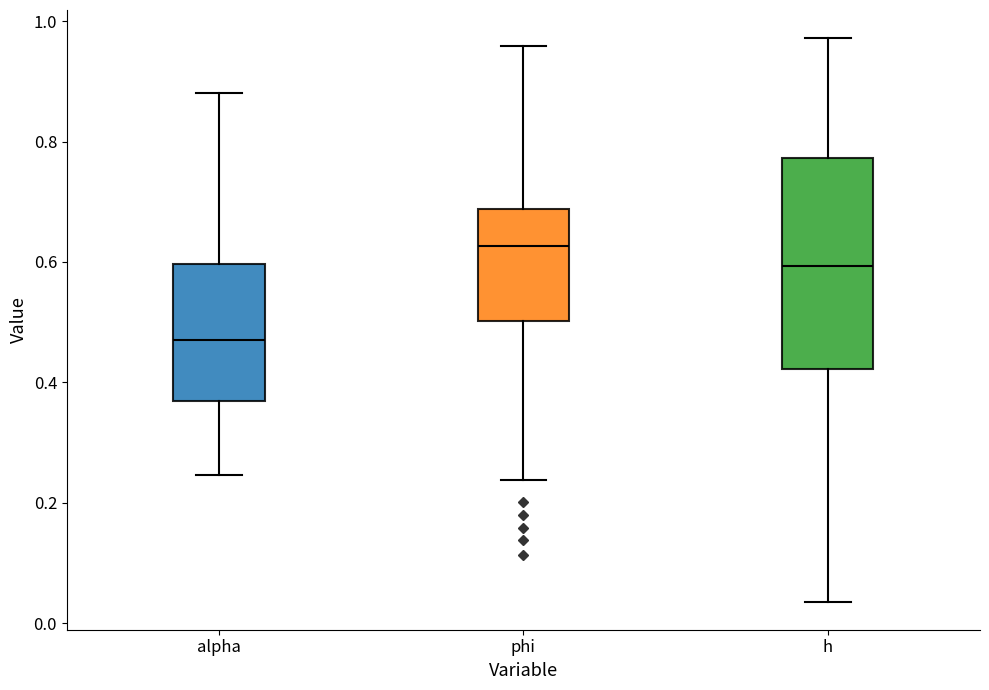

Which box has the highest median line?

phi